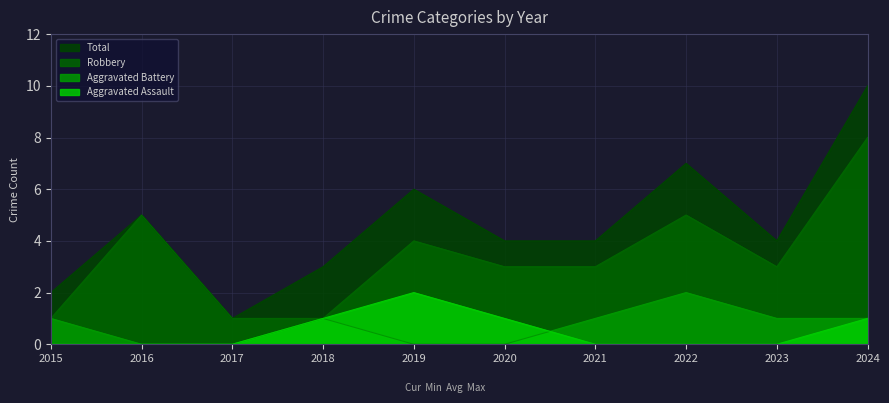

The value of Aggravated Battery at 2024 is 1. True or false?

True